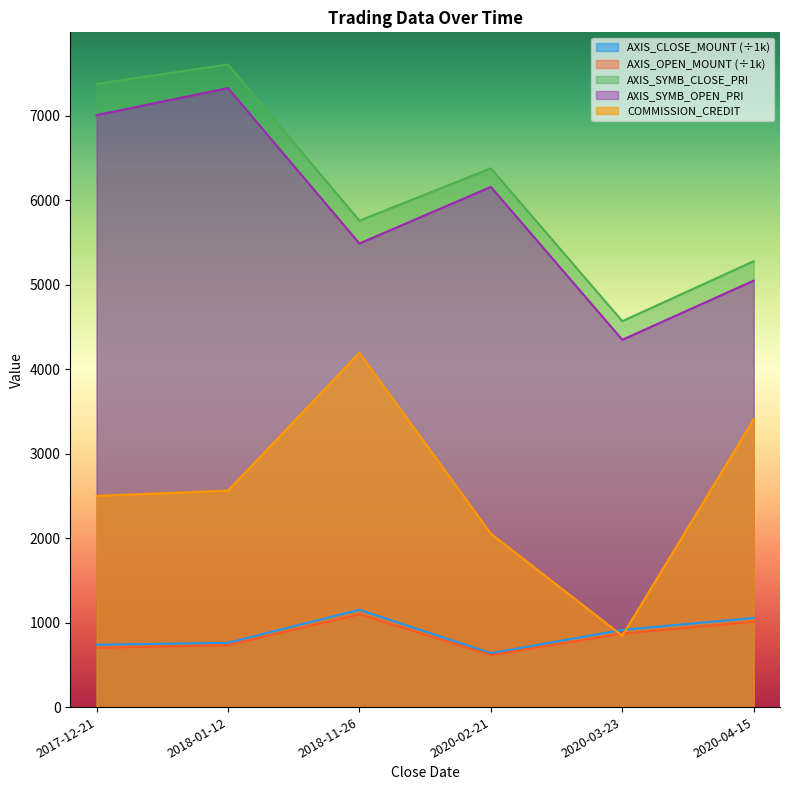

What are all the series names shown in the legend?

AXIS_CLOSE_MOUNT, AXIS_OPEN_MOUNT, AXIS_SYMB_CLOSE_PRI, AXIS_SYMB_OPEN_PRI, COMMISSION_CREDIT